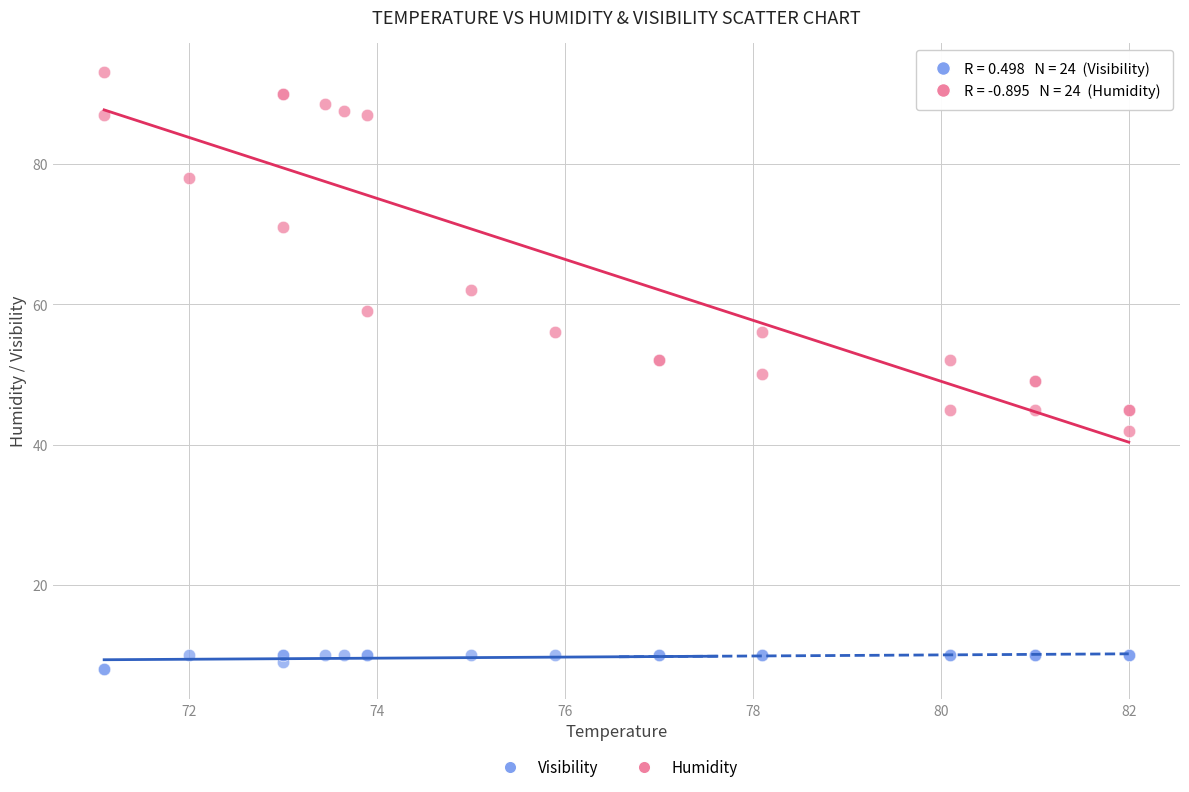

In the Humidity series, what Y value is closest to 67?

71.0